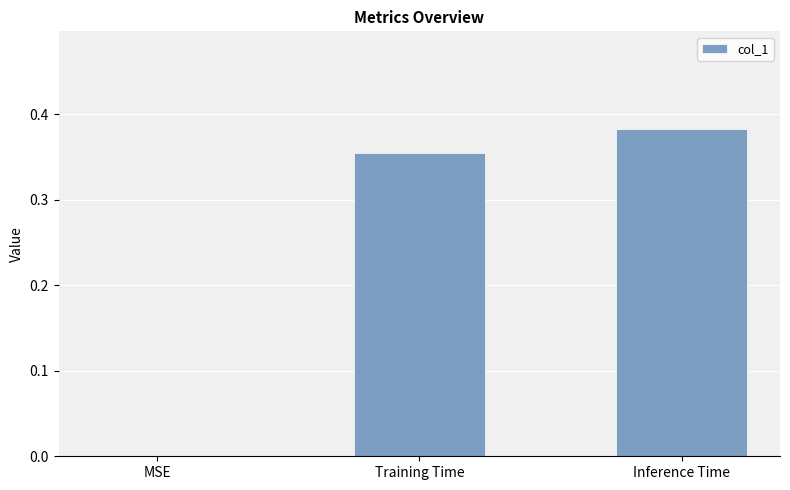

Is it true that the value at Inference Time is 0.6?

False